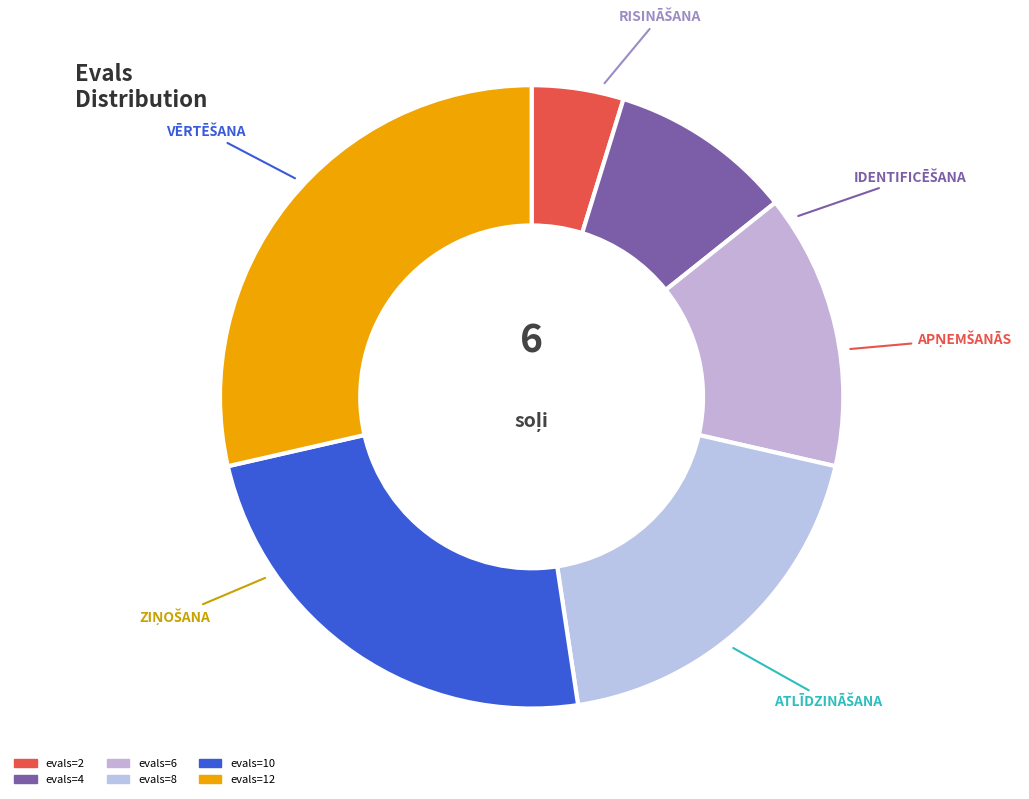

Which slice is the largest?

evals=12